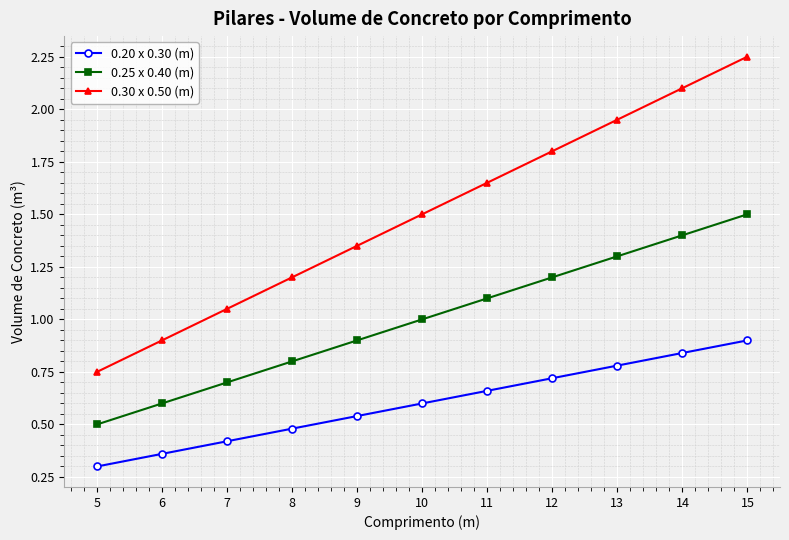

At which category is the sum across all series the highest?

15